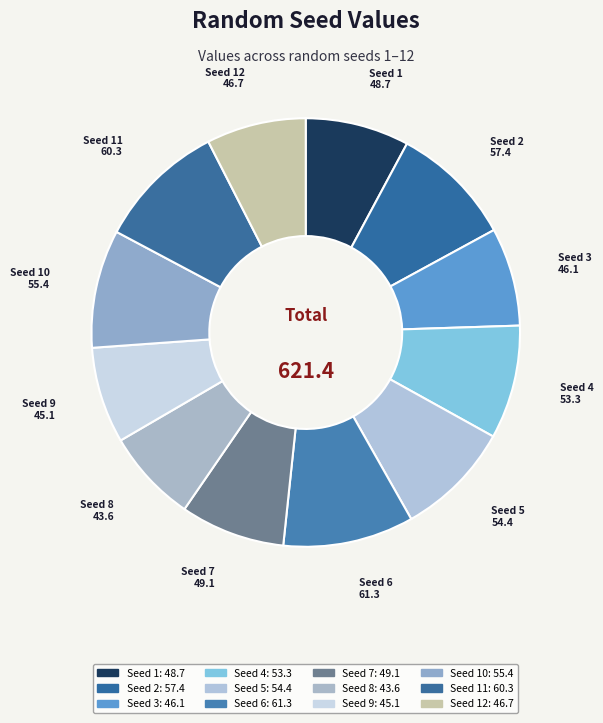

To the nearest percent, what is the difference between the largest and smallest slice percentages?

3%